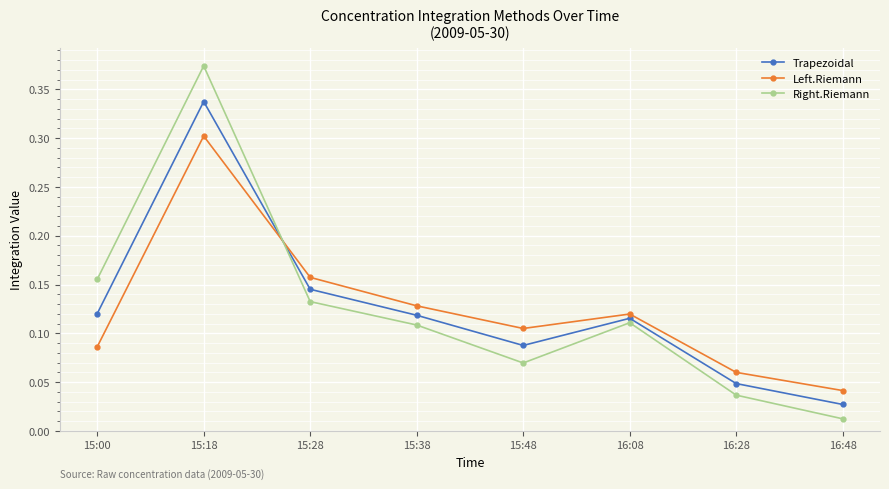

Where do Left.Riemann and Right.Riemann first cross each other?

15:18 and 15:28